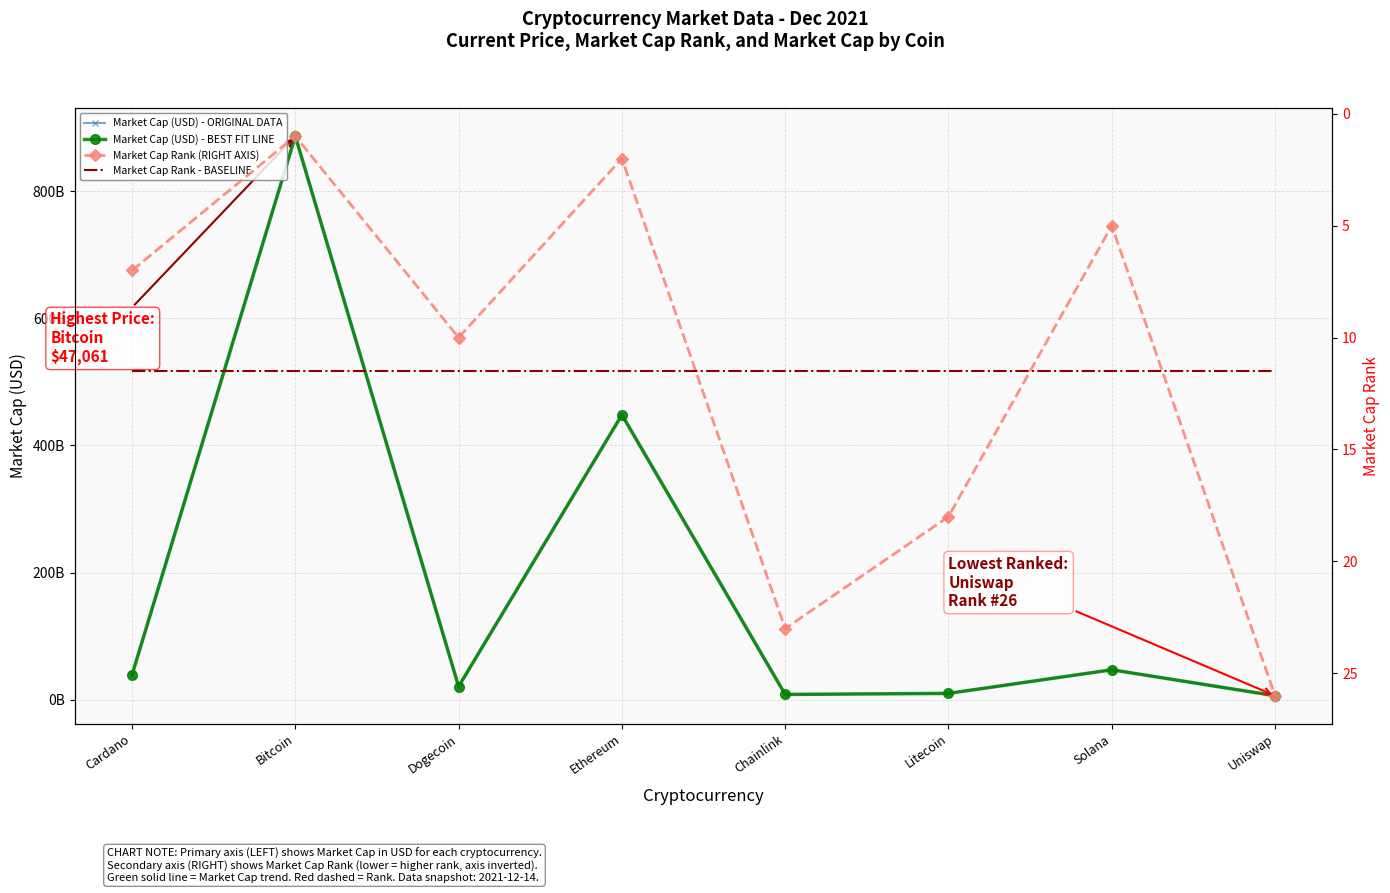

What is the approximate value of Market Cap Rank - BASELINE at Cardano?

11.5